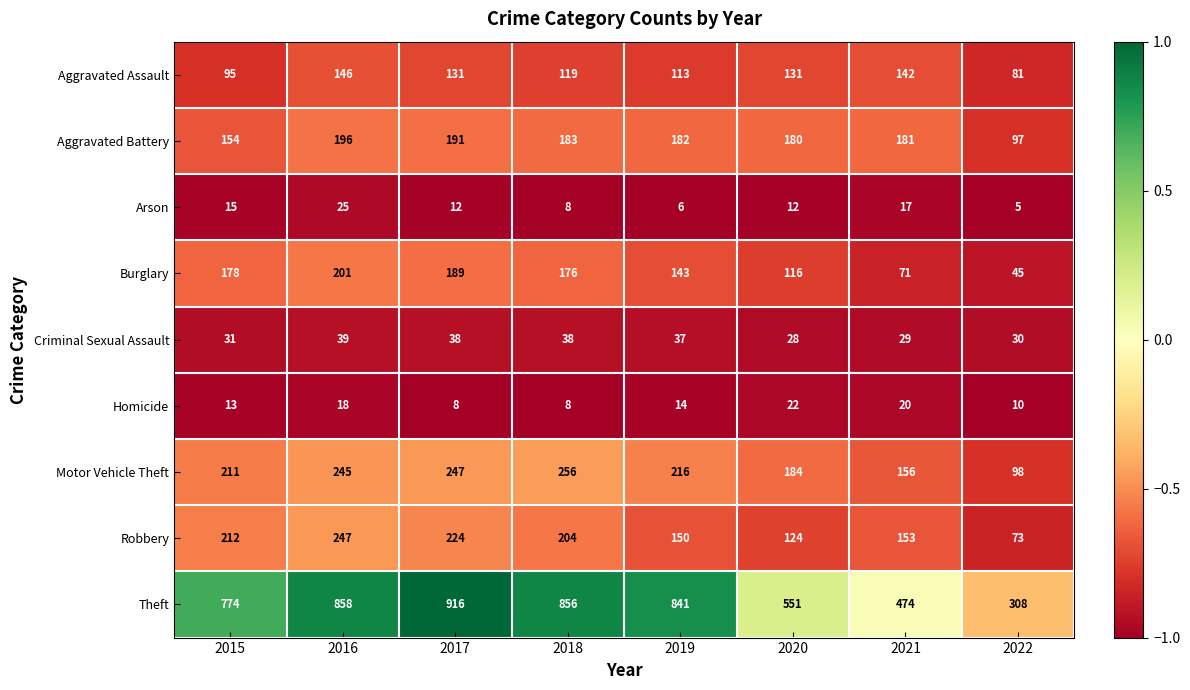

The Burglary series shows 116 at 2020. True or false?

True